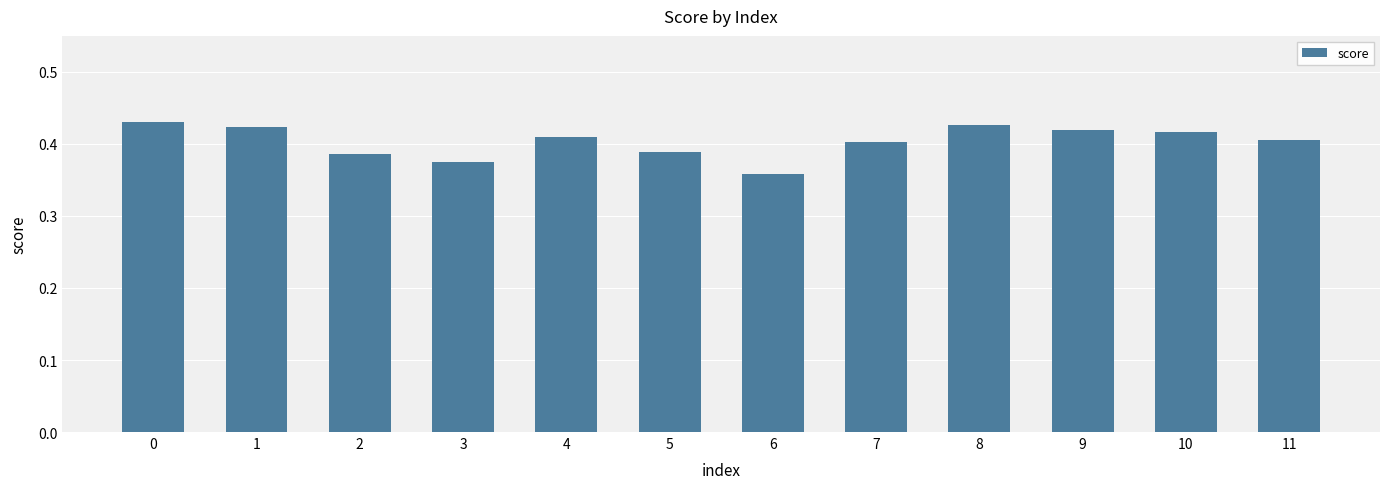

What is the difference between the maximum and minimum values?

0.1